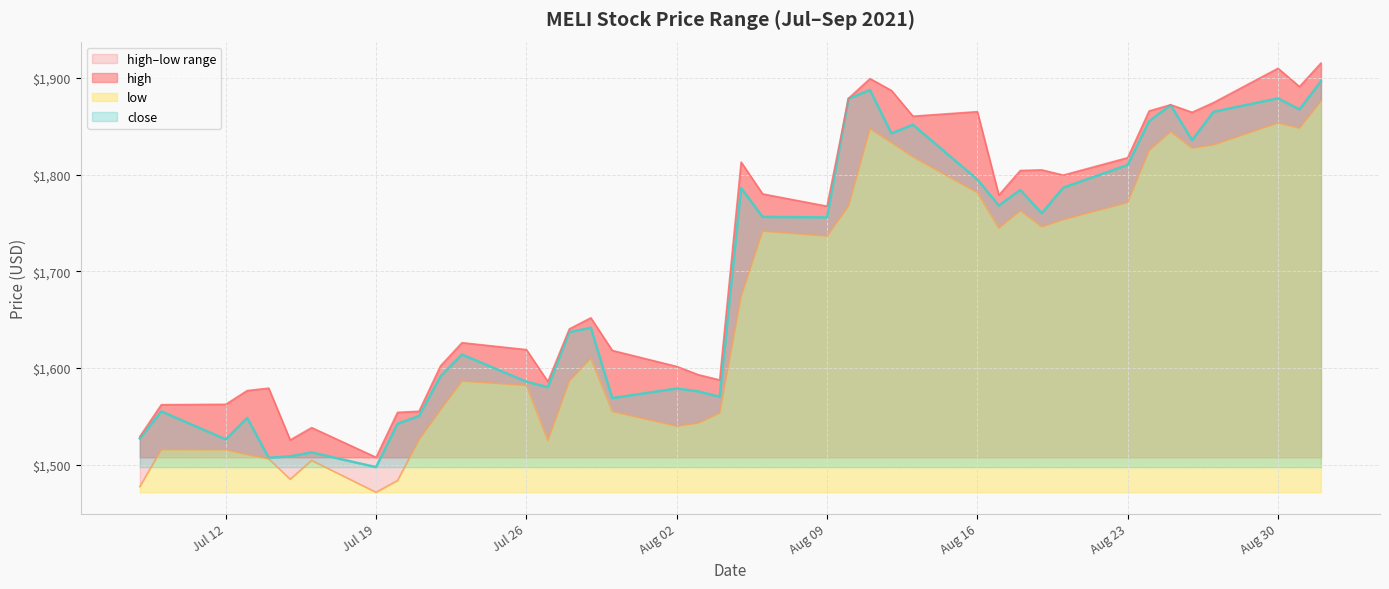

At 2021-08-19, list the series in order from smallest to largest.

low, close, high